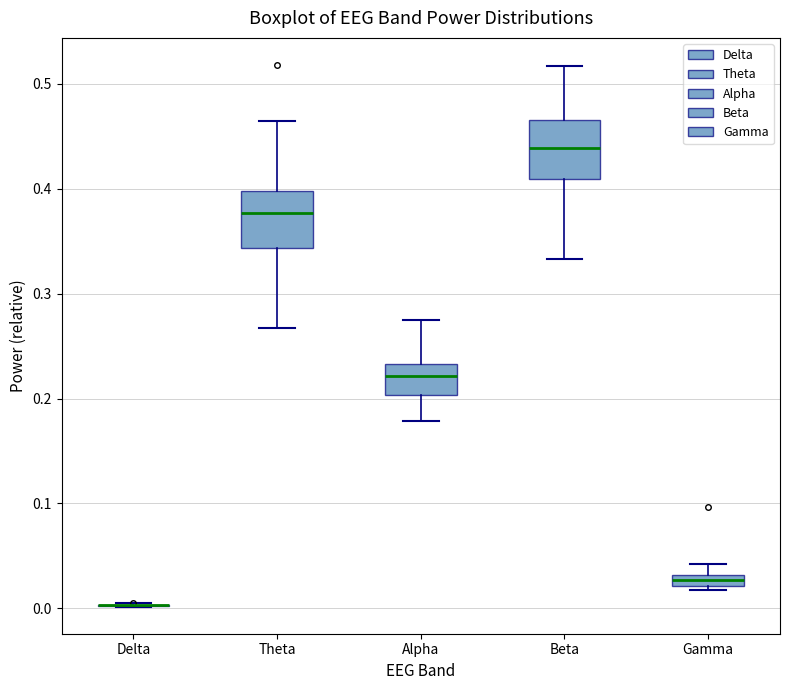

Where is the upper edge of the box for Theta on the y-axis? The values are not printed on the chart, so give them approximately, as read against the axis.

0.40